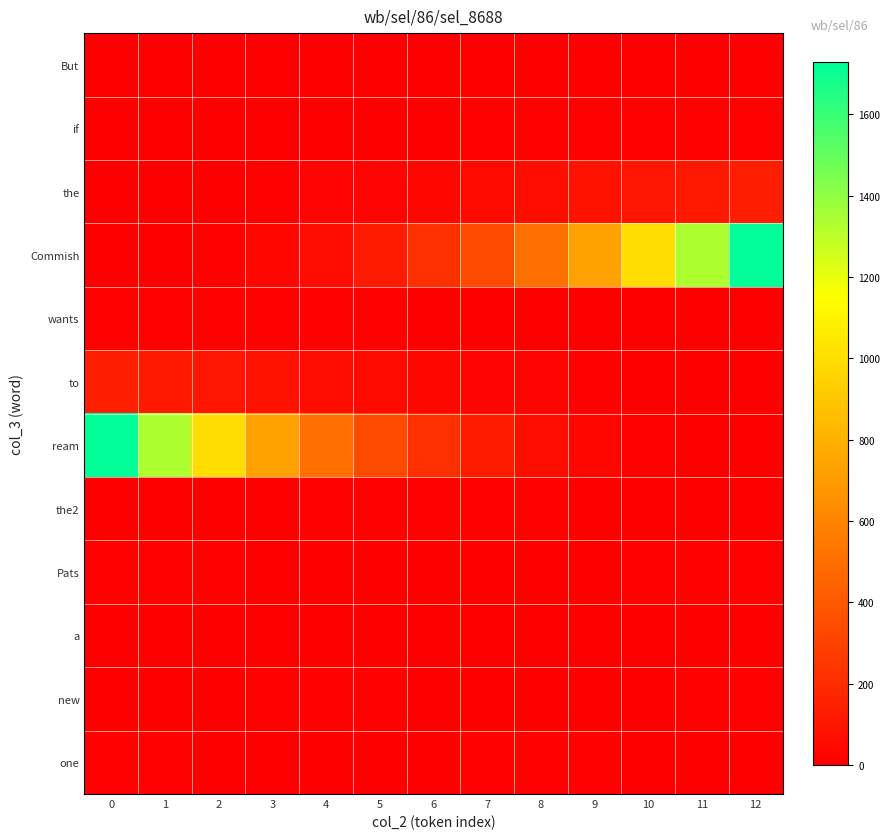

At which category does the chart reach its peak across all series?

12